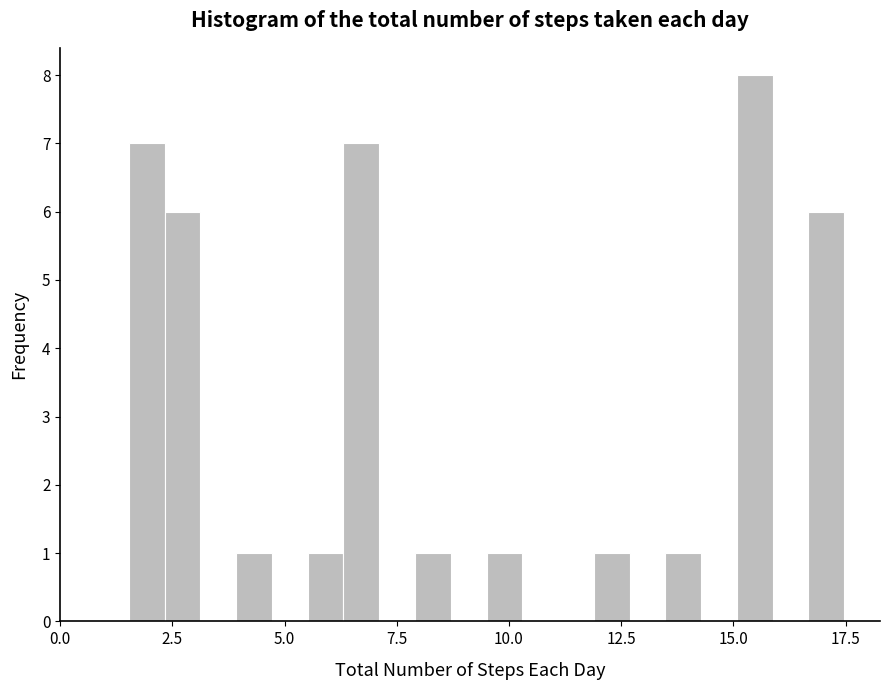

Read against the x-axis, roughly where is the centre of the tallest bar?

15.5